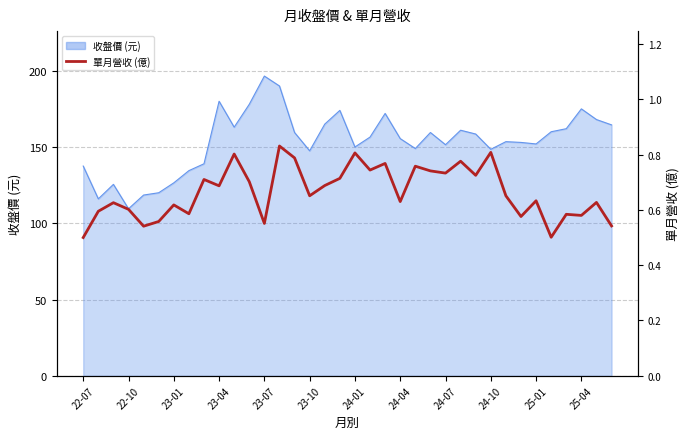

What is the approximate value at 25-01?

63.3